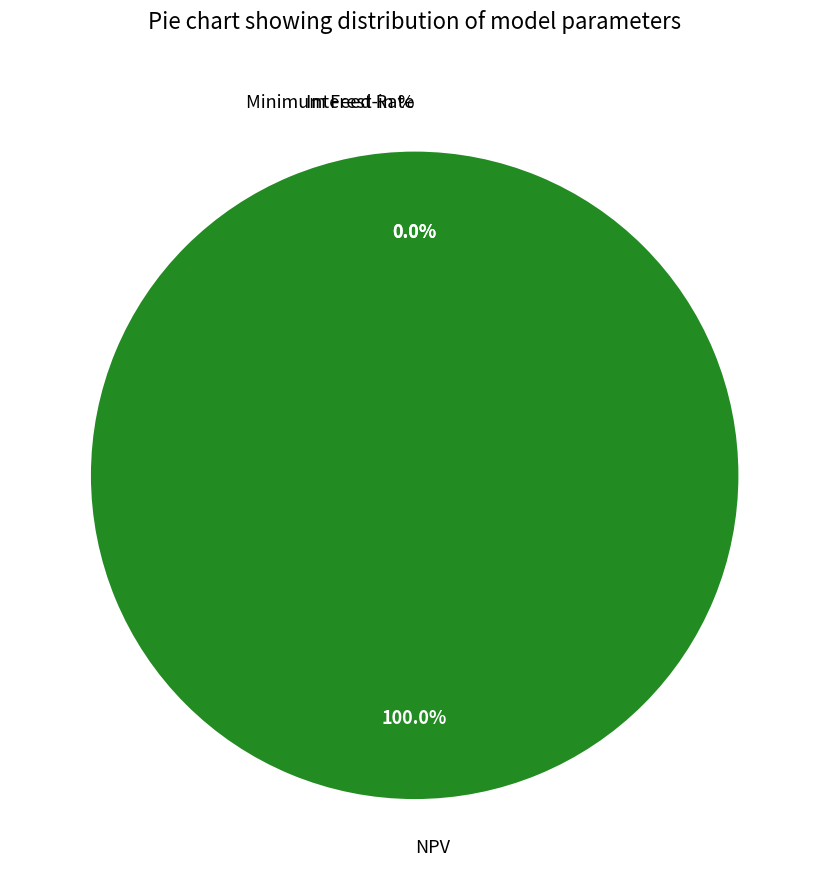

What portion of the pie excludes Interest Rate?

100.0%